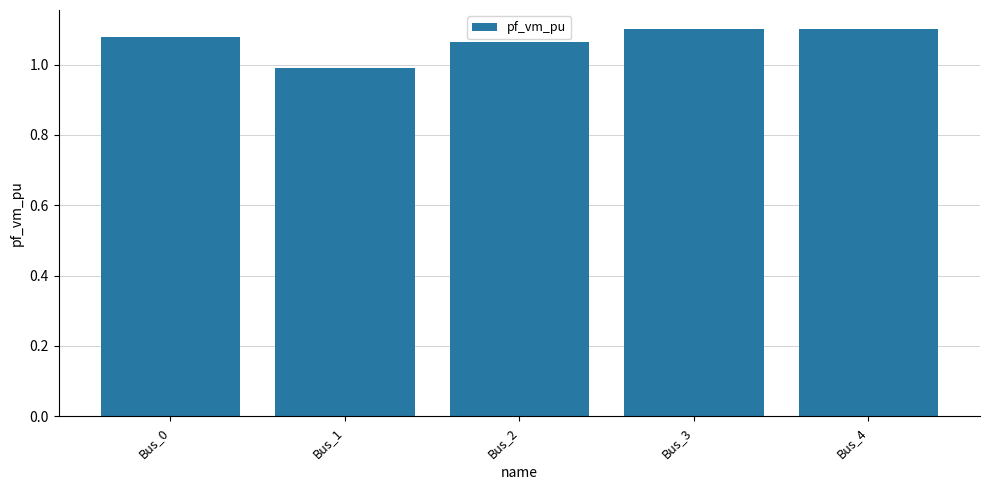

What is the sum of all values?

5.3